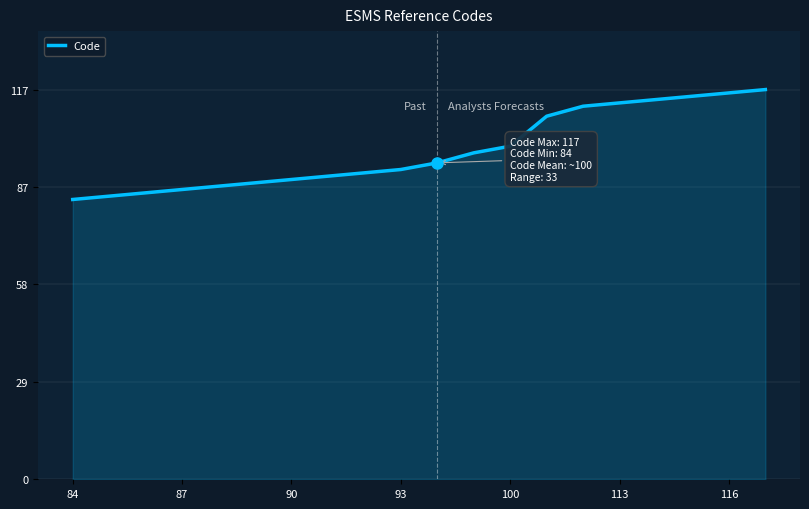

What is the greatest value displayed?

117